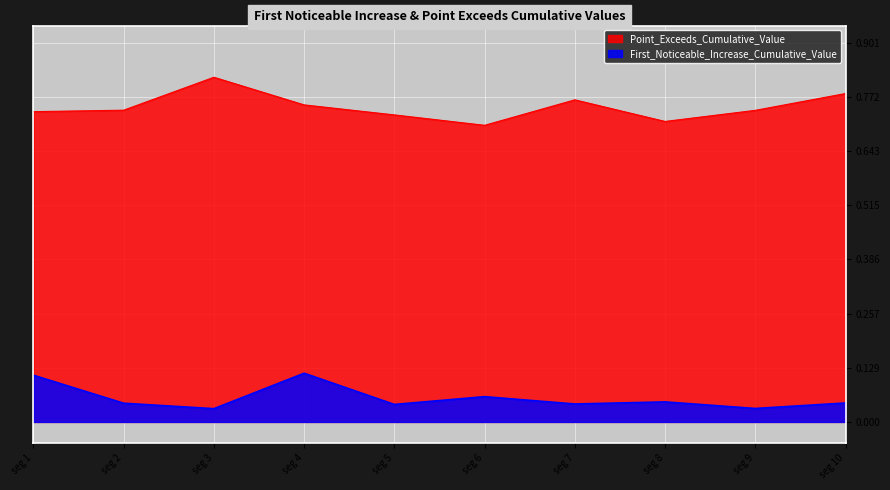

Which series has the largest total across all categories?

Point_Exceeds_Cumulative_Value